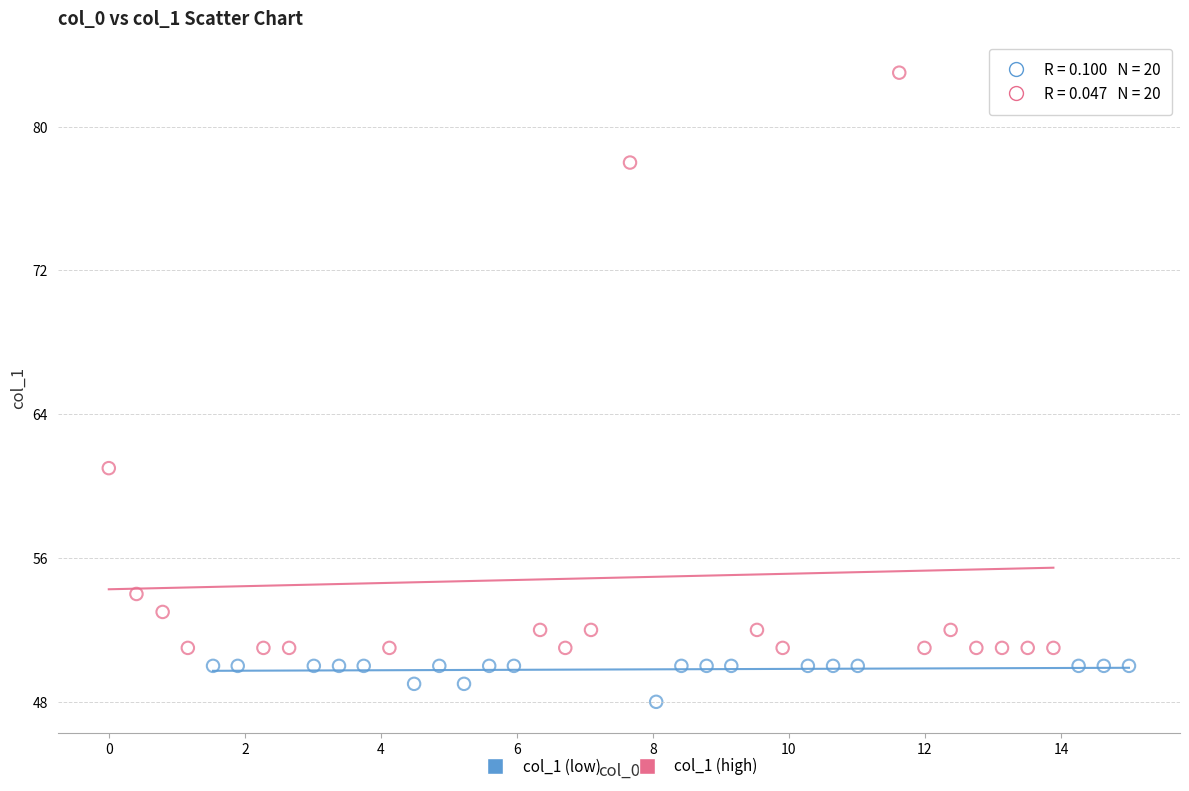

Which series has the largest Y range (max minus min)?

col_1 (high)